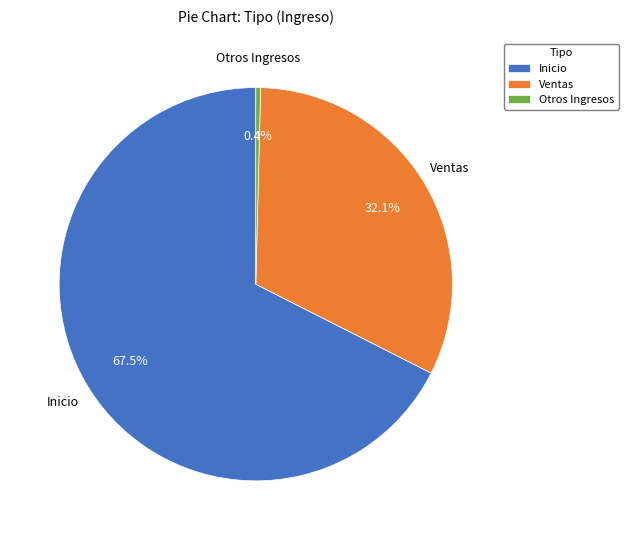

To the nearest percent, what portion does Otros Ingresos represent?

0%